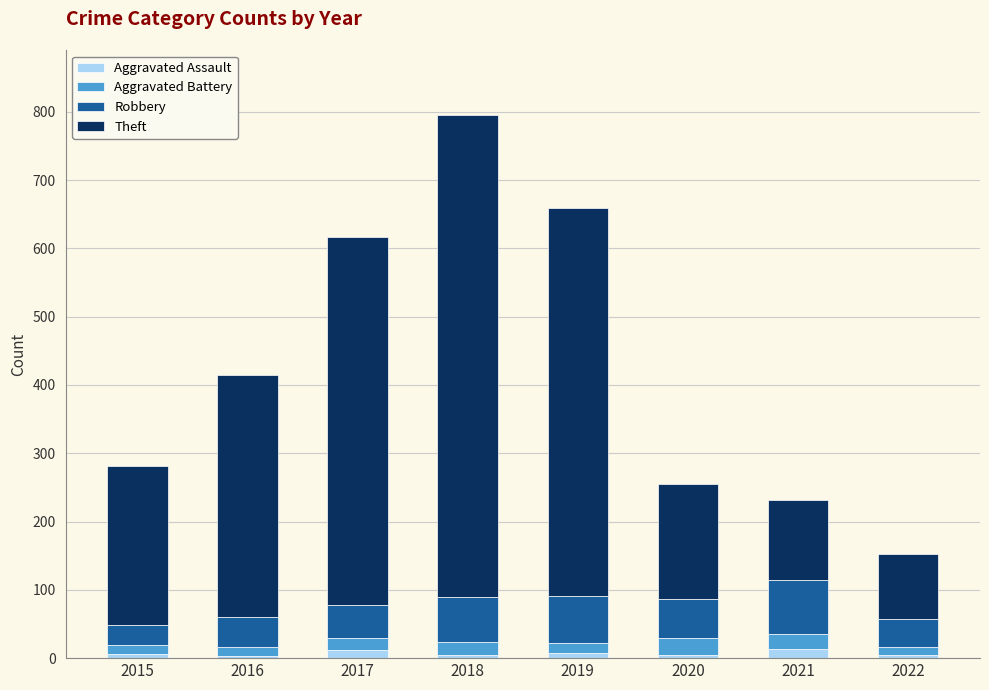

Is it true that Aggravated Assault equals 13 at 2021?

True